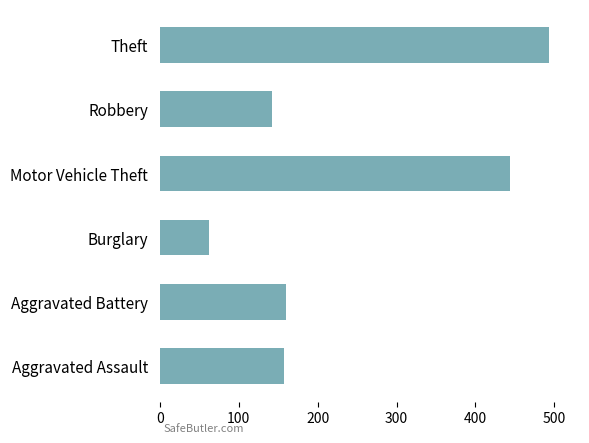

Reading top to bottom, what are all the values shown in this chart?

Theft=493	Robbery=142	Motor Vehicle Theft=444	Burglary=63	Aggravated Battery=160	Aggravated Assault=157